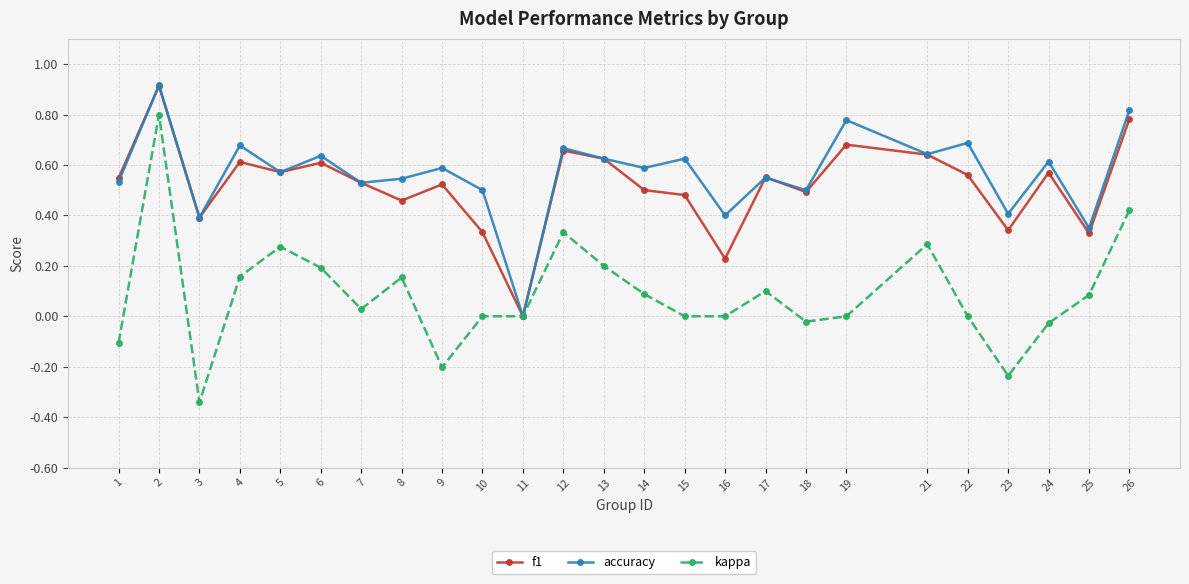

What is the value of the accuracy point at the 2nd from the left?

0.9